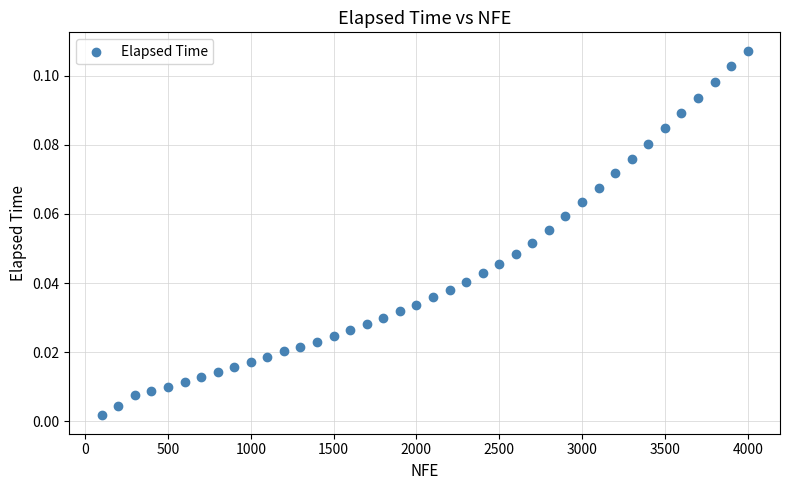

What is the range of X values (max minus min)?

3900.0